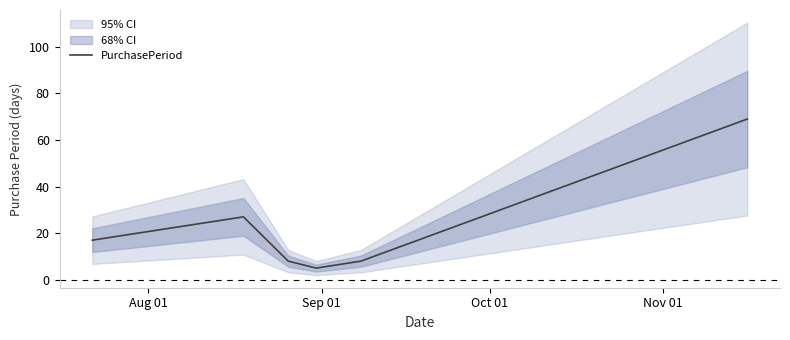

What is the highest value of the PurchasePeriod series?

69